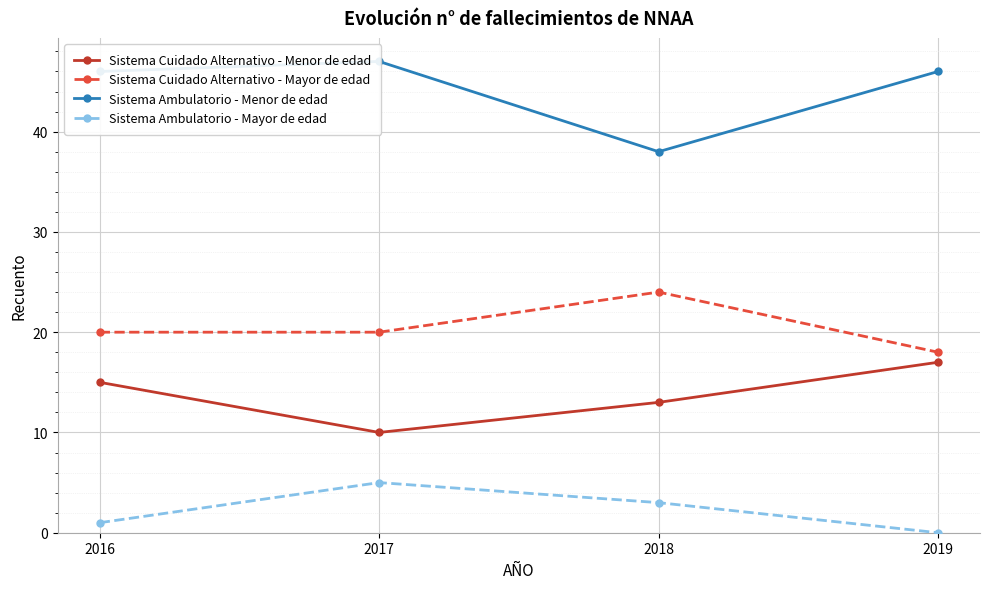

How many lines are shown in the chart?

4